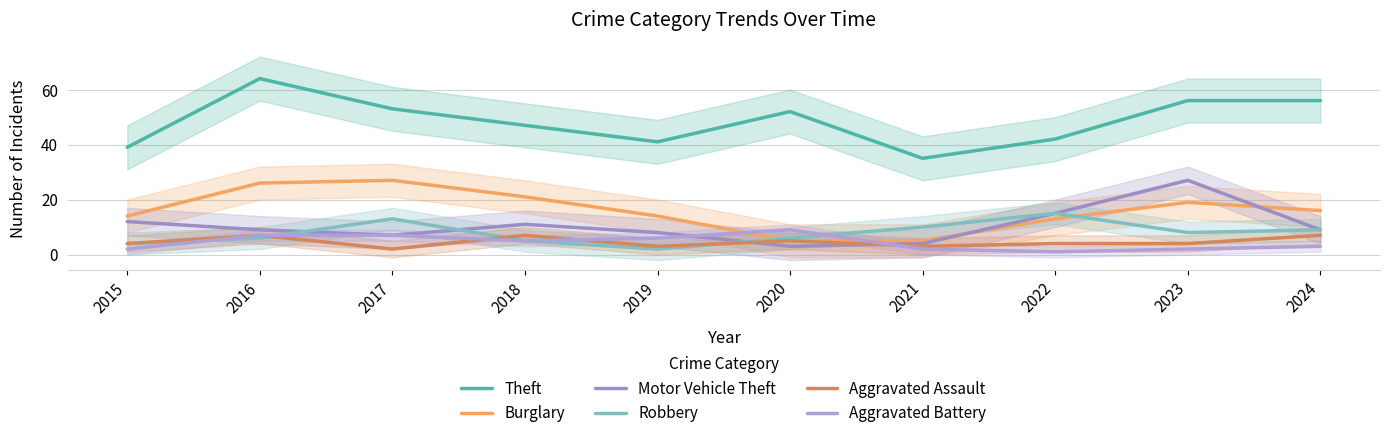

Which series has the largest total across all categories?

Theft